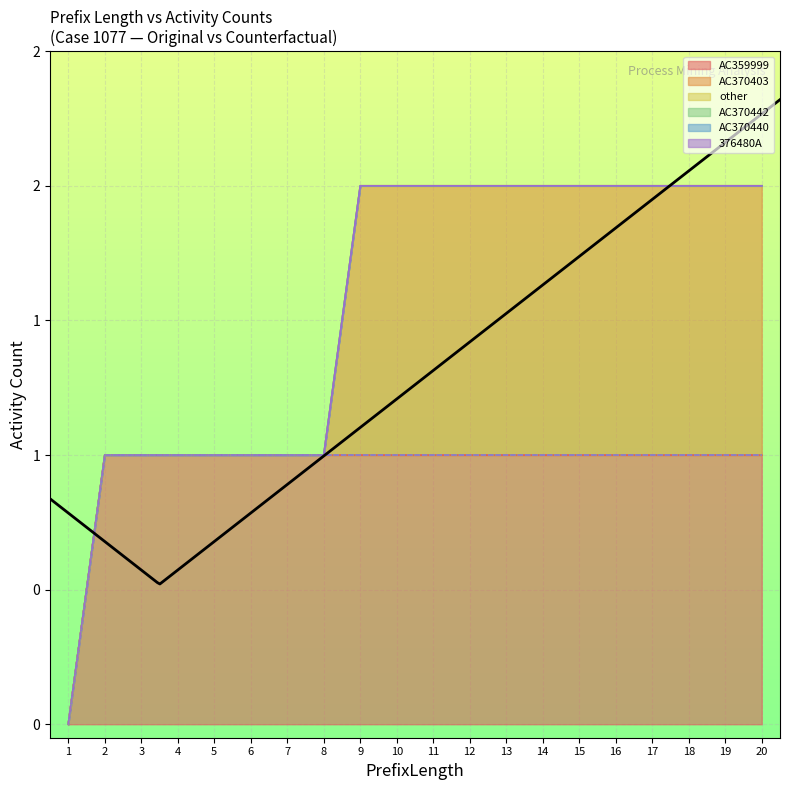

Is it true that 376480A (CF) equals 1 at 20?

False